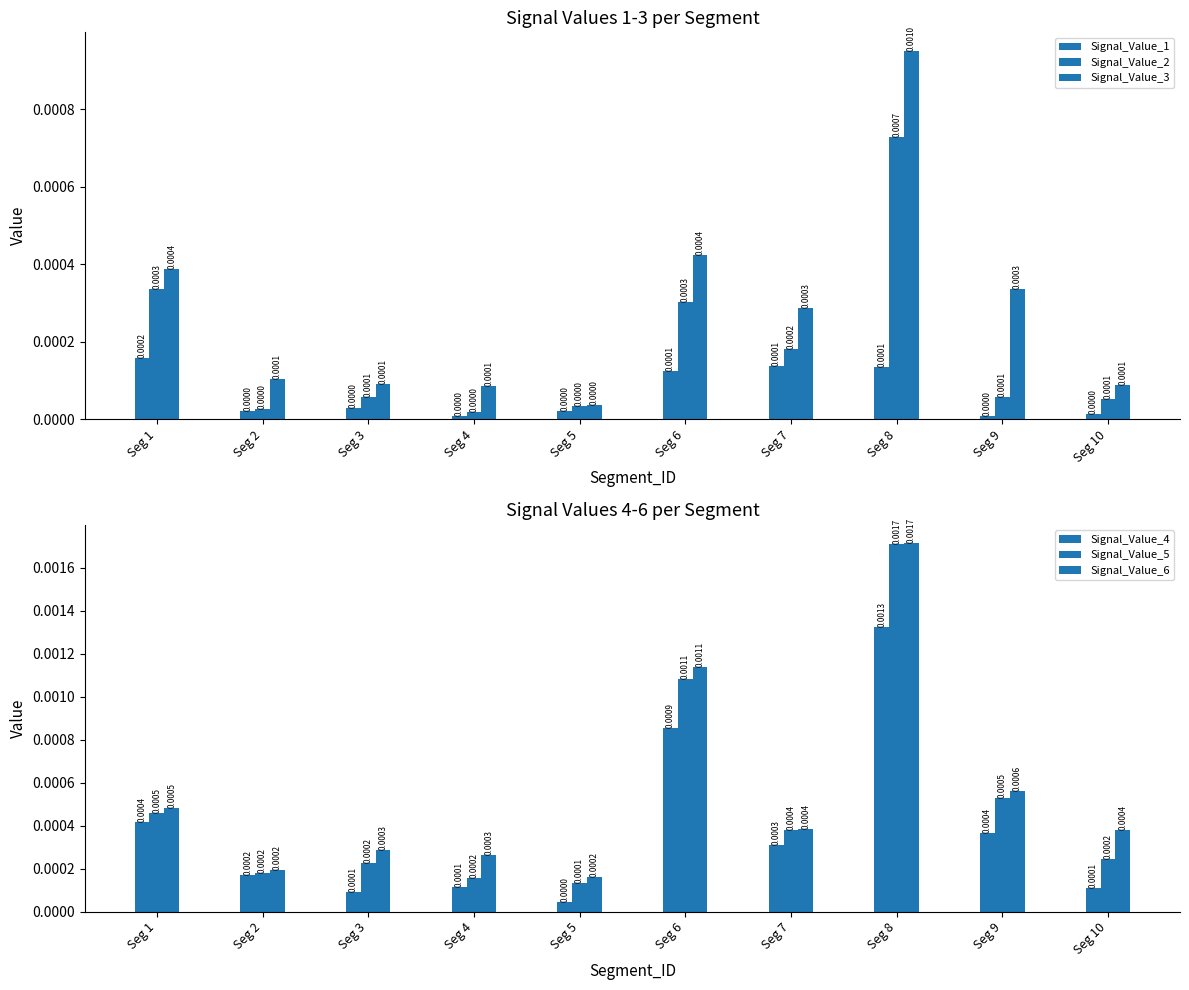

List the labels in order of Signal_Value_2 value, smallest first.

Seg 4, Seg 2, Seg 5, Seg 10, Seg 3, Seg 9, Seg 7, Seg 6, Seg 1, Seg 8